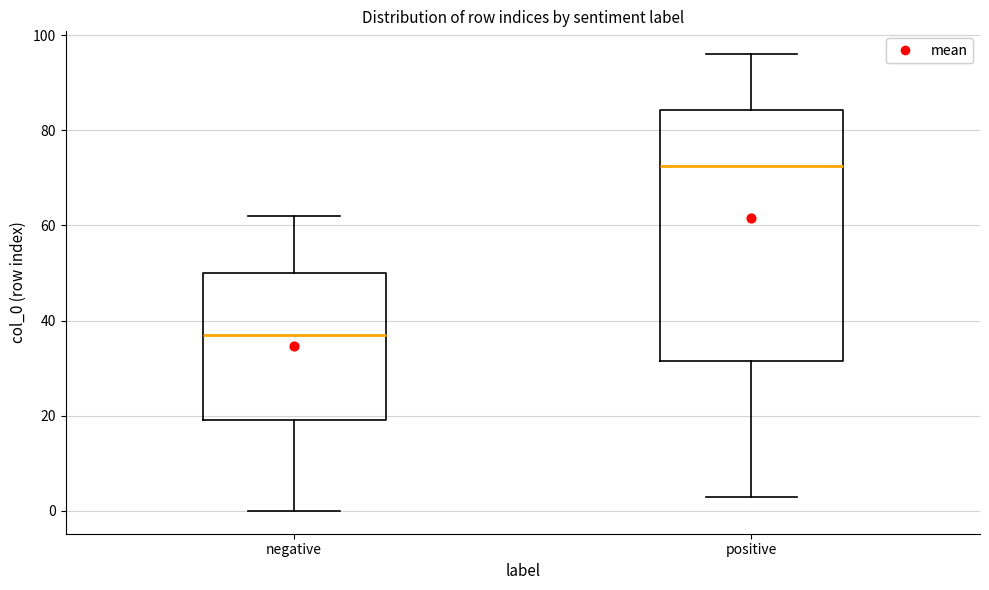

Where does the median line of the box for negative sit on the y-axis? The values are not printed on the chart, so give them approximately, as read against the axis.

38